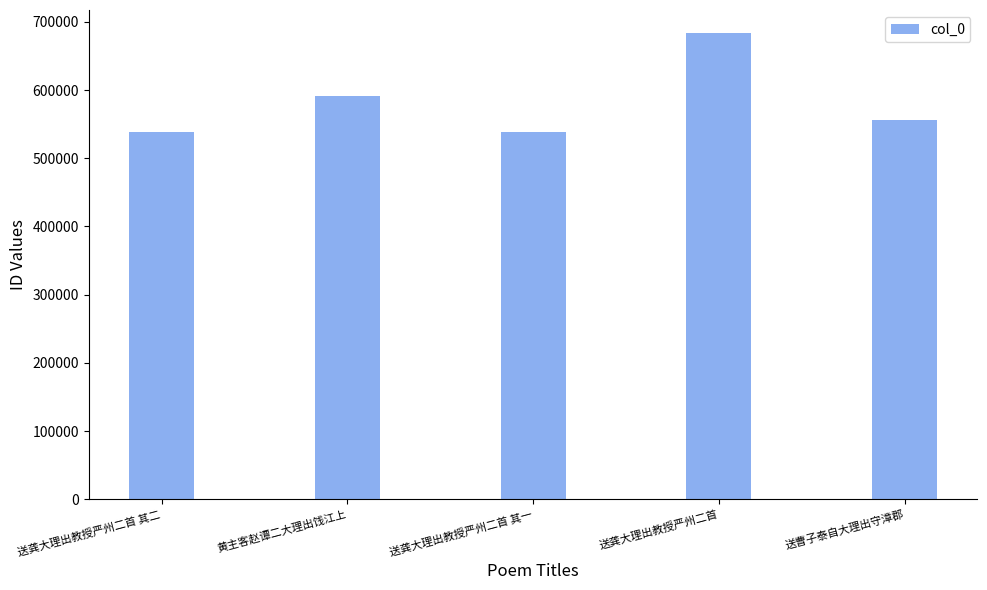

Which has a higher value, 黄主客赵谭二大理出饯江上 or 送龚大理出教授严州二首 其二?

黄主客赵谭二大理出饯江上